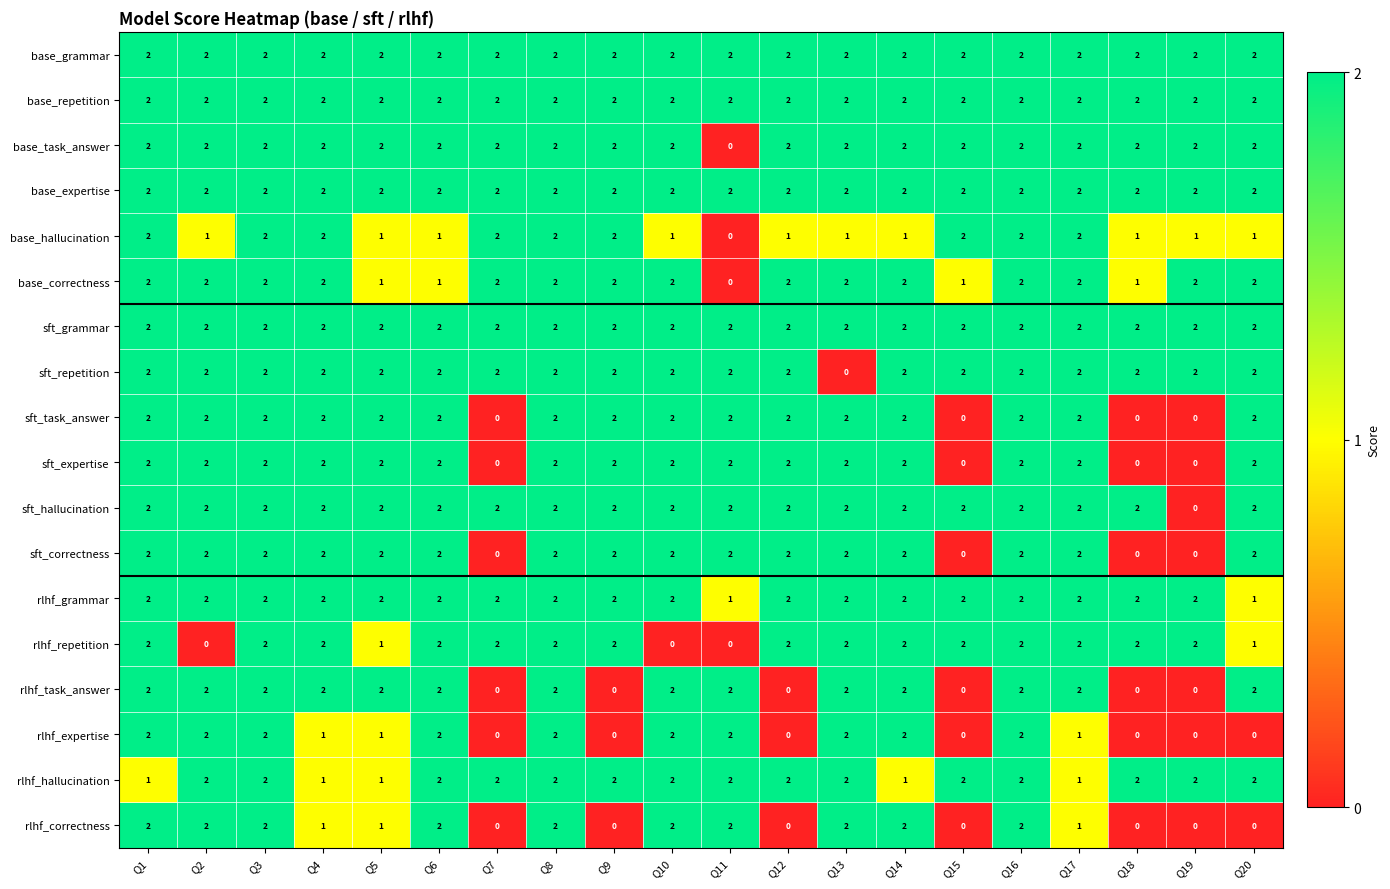

True or false: base_grammar has a value of 2 at Q2.

True